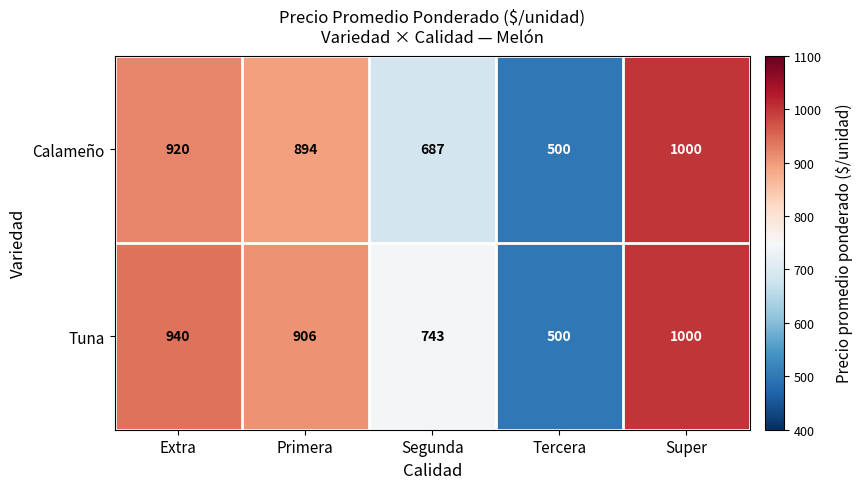

At which category does the chart reach its peak across all series?

Super